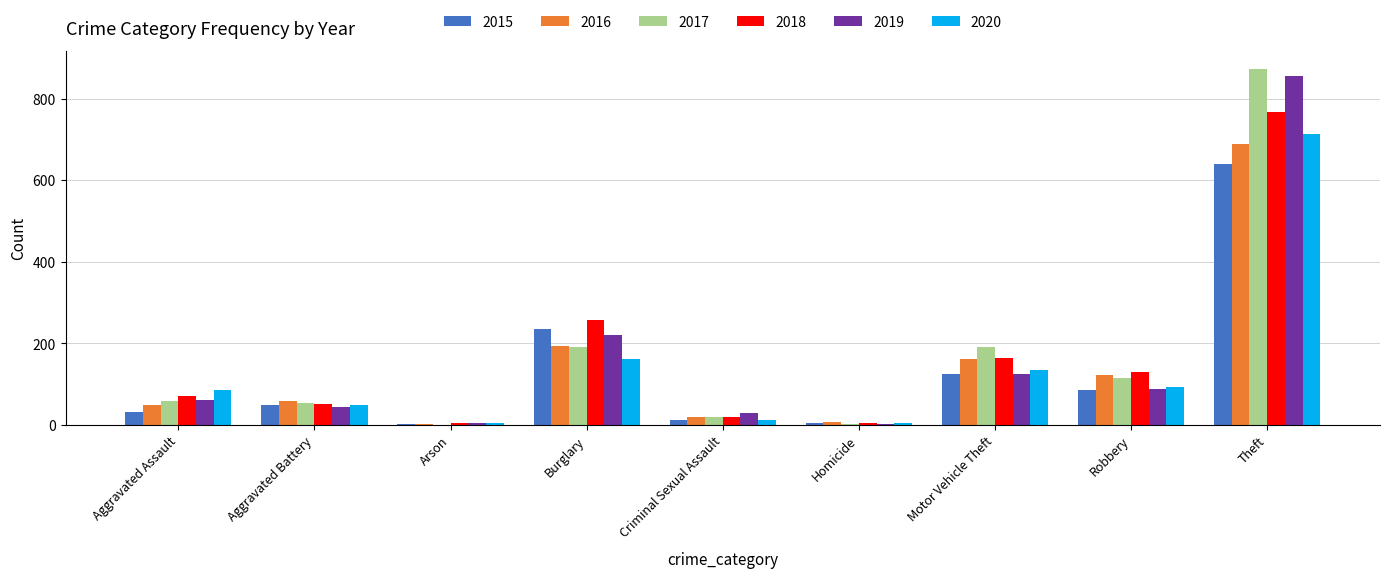

Between Burglary and Robbery, which series saw the biggest shift?

2015